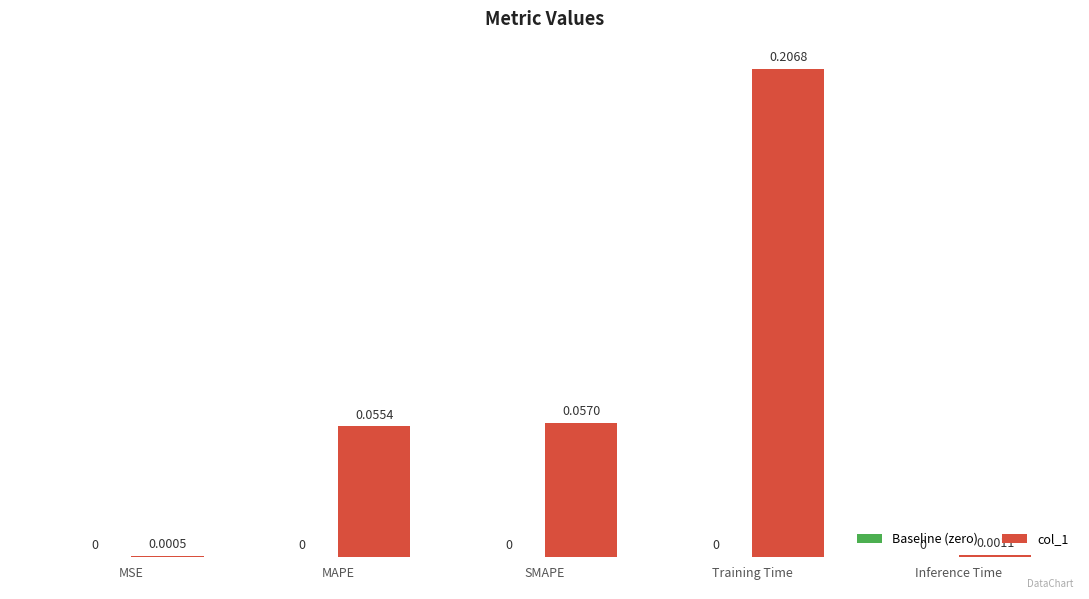

Which has a higher value, Inference Time or Training Time?

Training Time